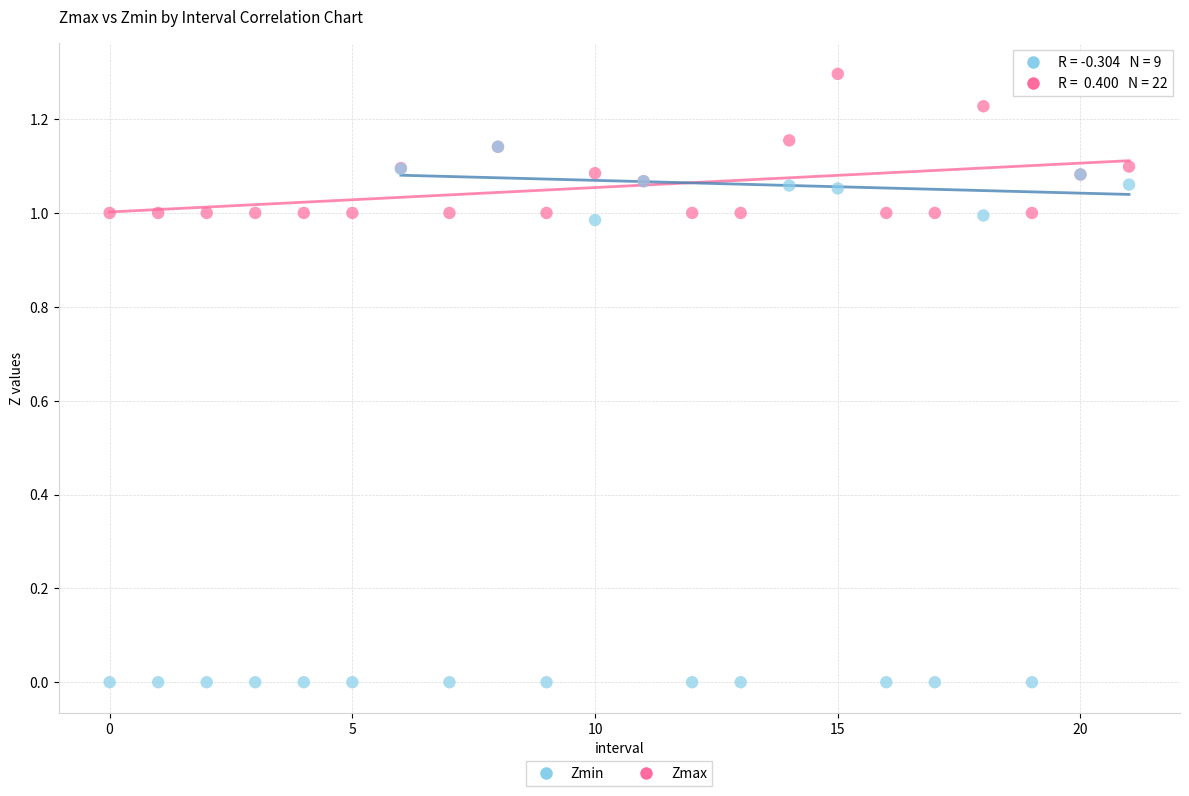

Which series reaches the minimum Y coordinate?

Zmin